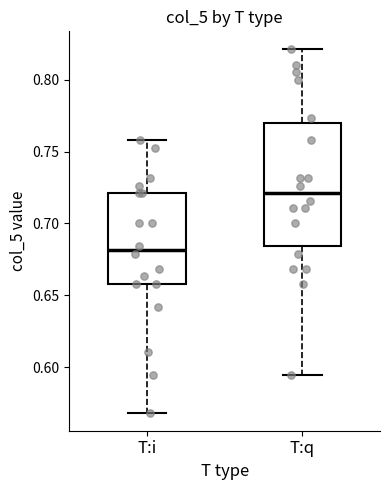

Comparing the boxes themselves (not the whiskers), which one is the tallest?

T:q